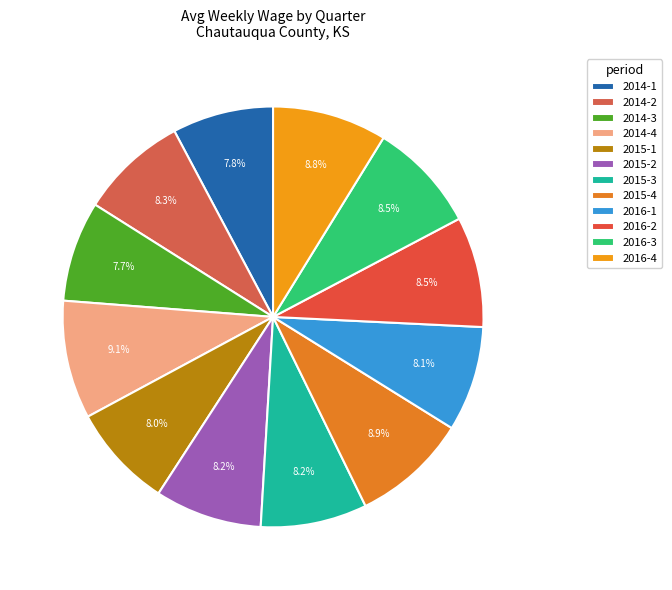

Is there any slice that represents more than half of the pie?

No